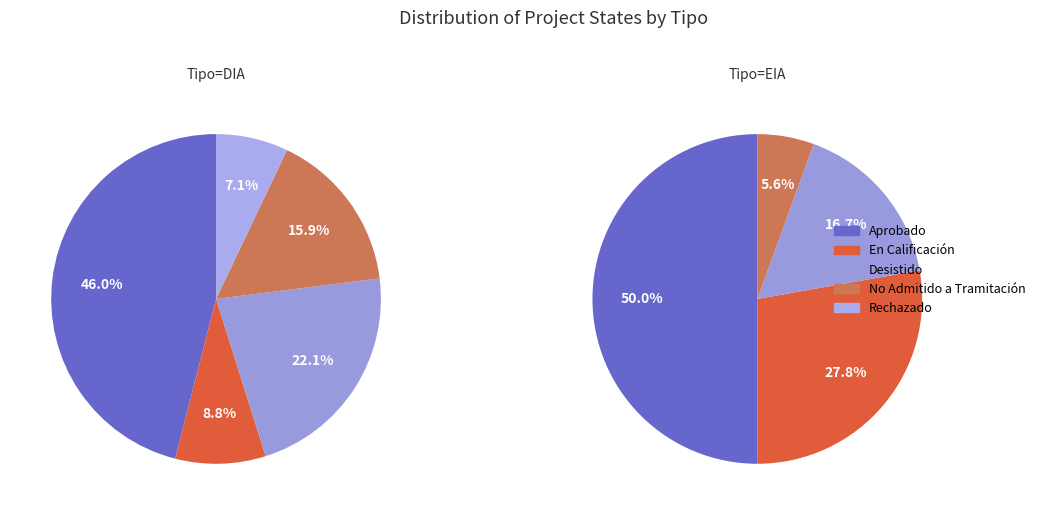

True or false: EIA accounts for 27% of the total.

False